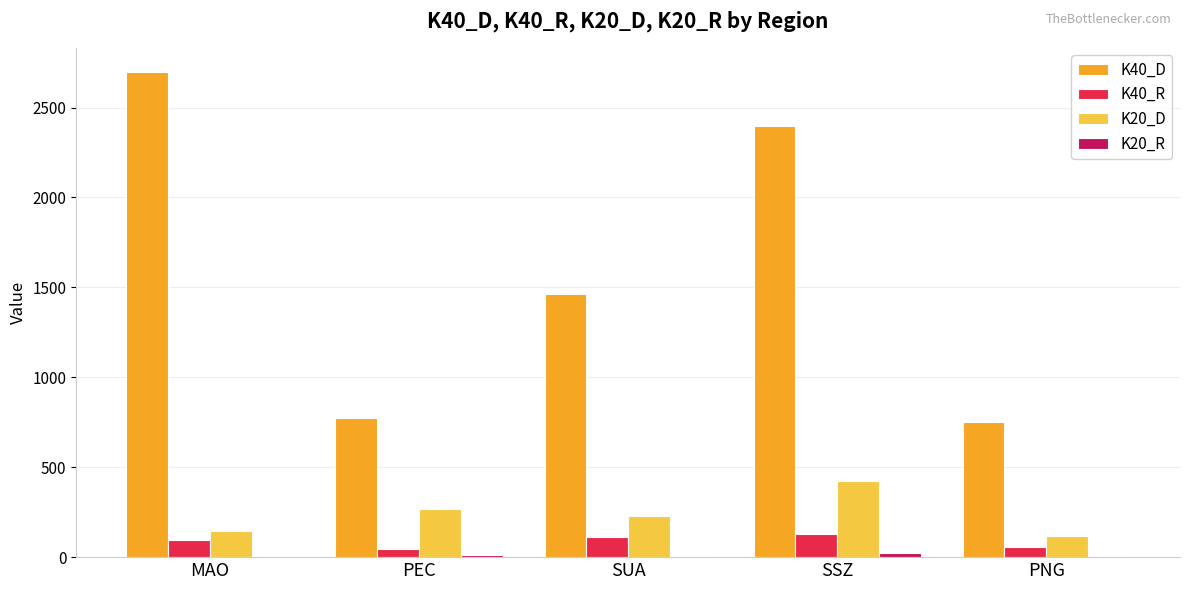

The K40_D series shows 1253 at MAO. True or false?

False